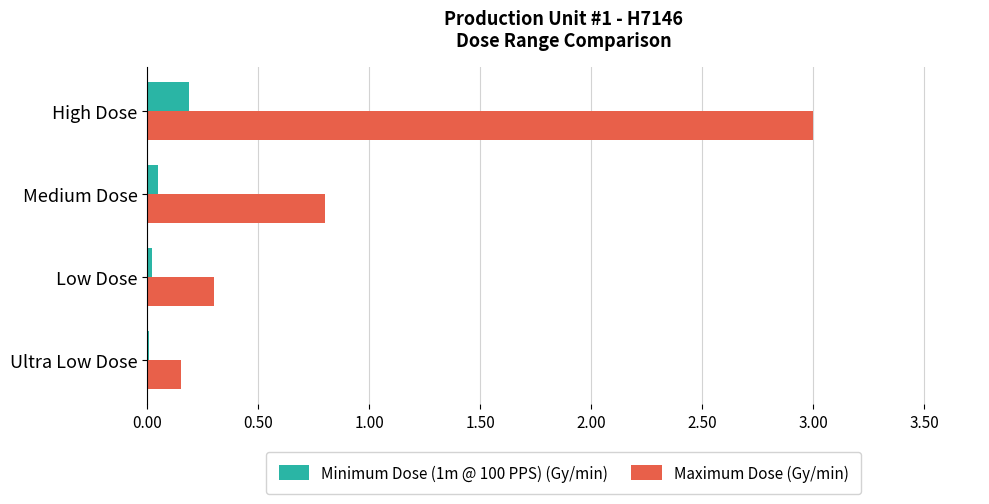

Between Low Dose and High Dose, which series saw the biggest shift?

Maximum Dose (Gy/min)